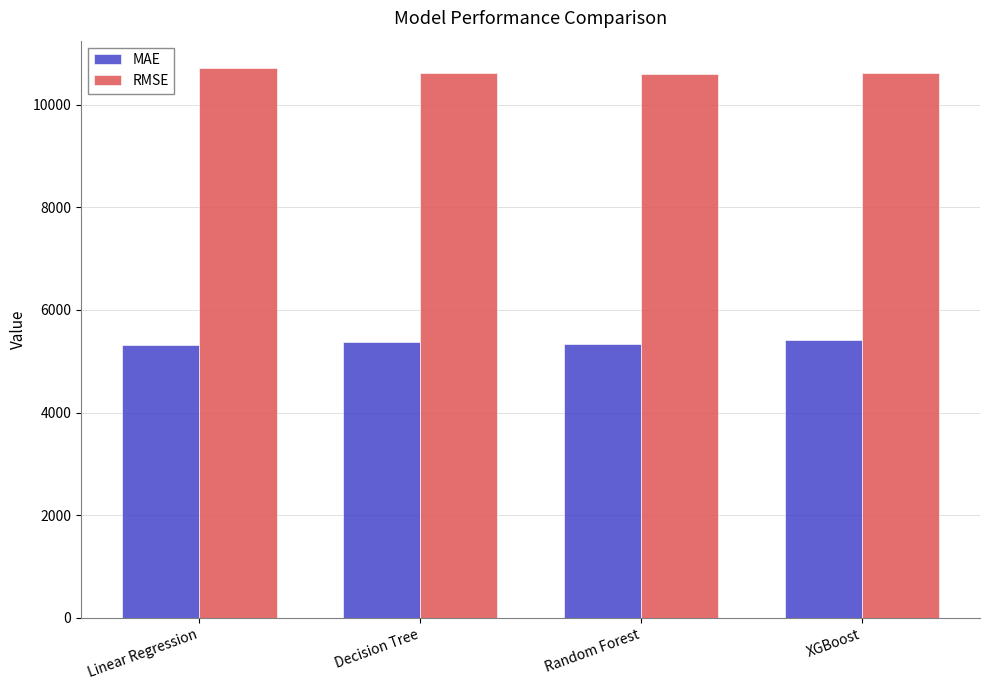

What is the value of the MAE bar at the 4th from the left?

5415.7